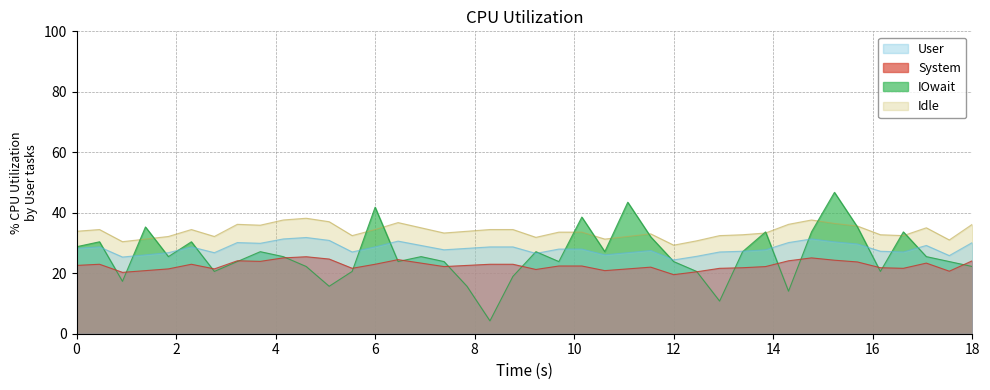

Reading left to right, extract all data points from this chart.

28.8	30.4	17.3	35.3	25.5	30.4	20.6	23.9	27.1	25.5	22.2	15.7	20.6	41.8	23.9	25.5	23.9	15.7	4.2	19.0	27.1	23.9	38.6	27.1	43.5	32.0	23.9	20.6	10.8	27.1	33.7	14.1	33.7	46.8	35.3	20.6	33.7	25.5	23.9	22.2